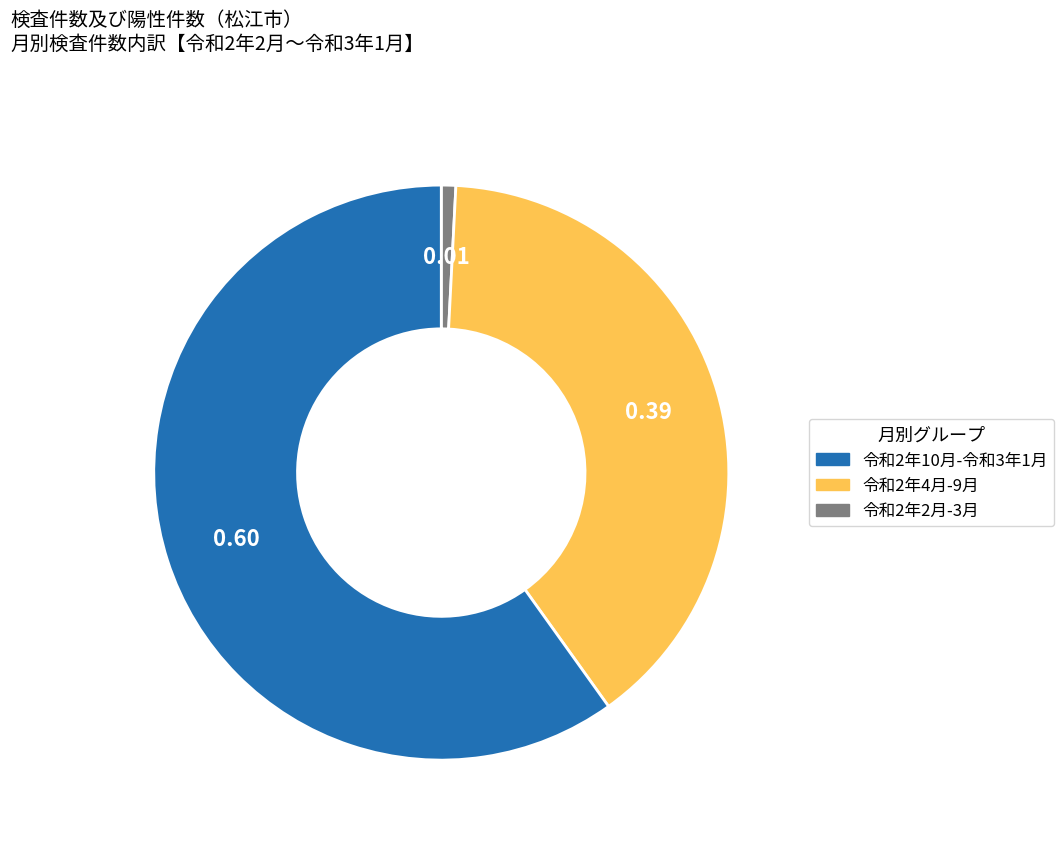

Is there any slice that represents more than half of the pie?

Yes